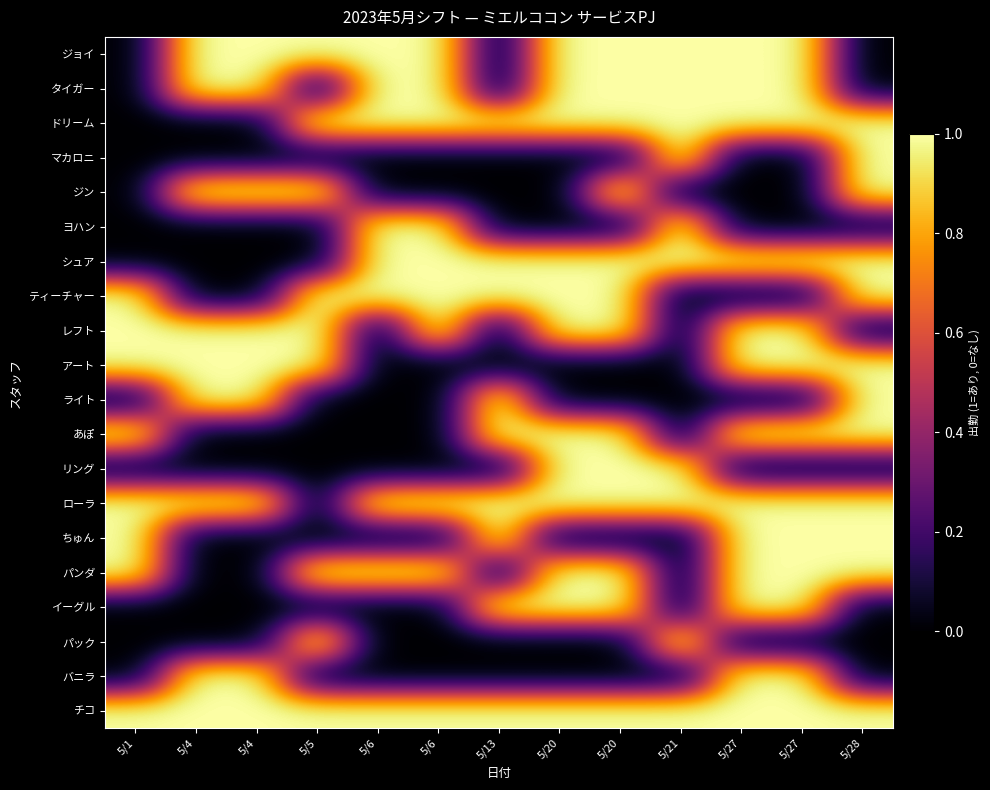

At which category is the sum across all series the highest?

5/20